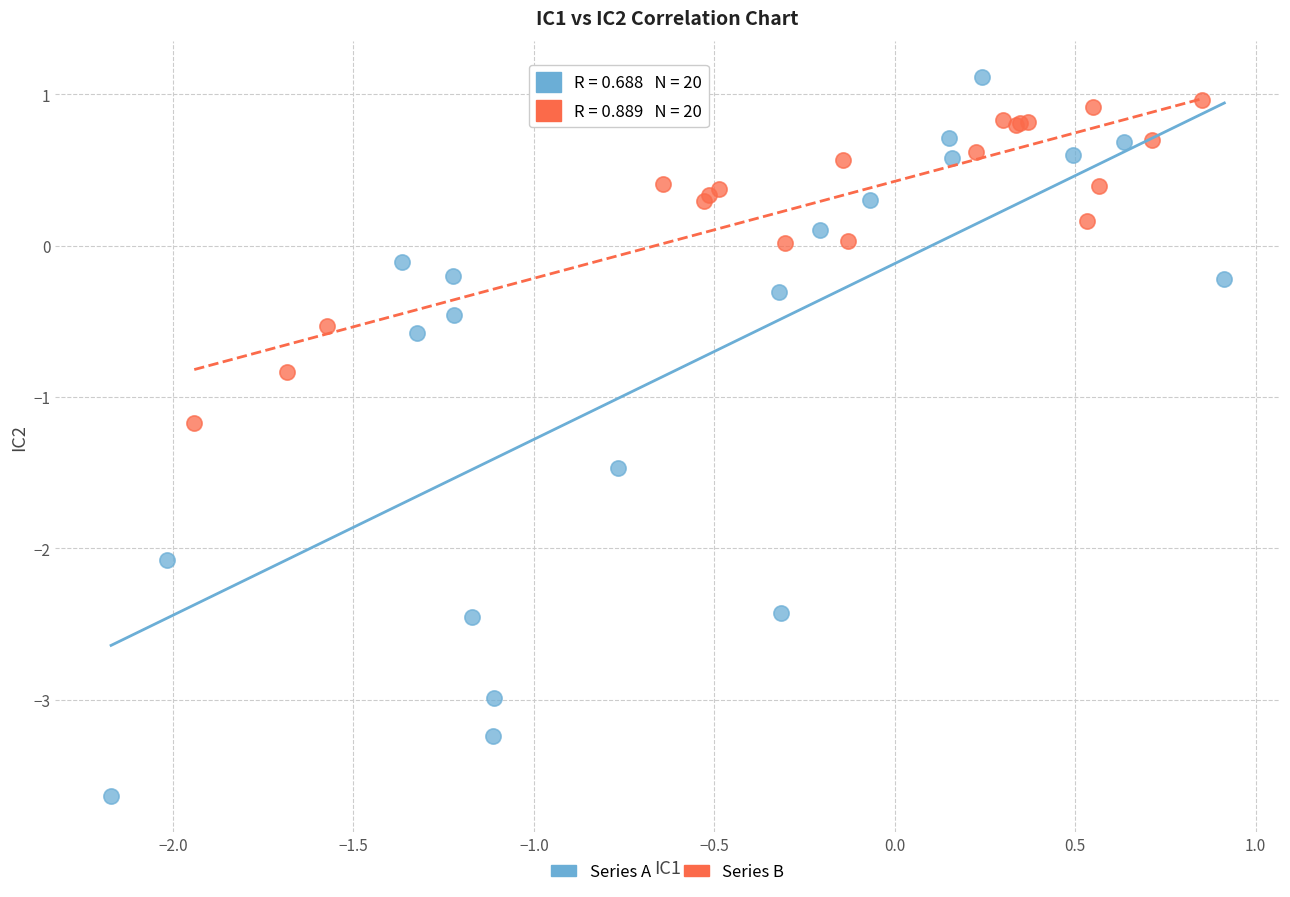

Which series reaches the minimum Y coordinate?

Series A